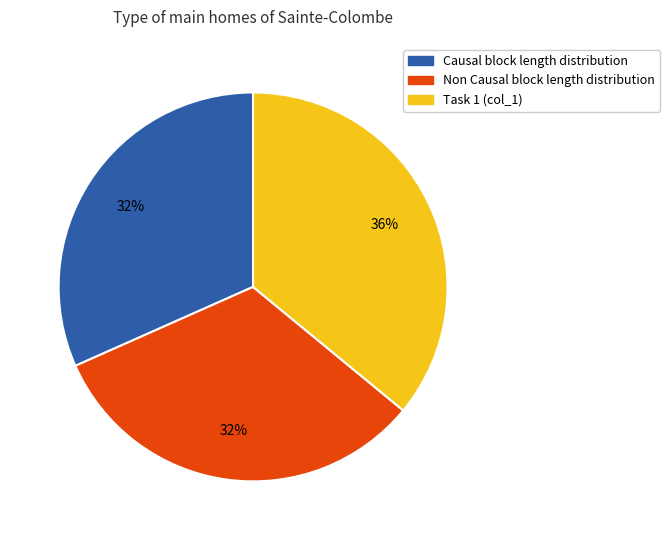

Is there any slice that represents more than half of the pie?

No